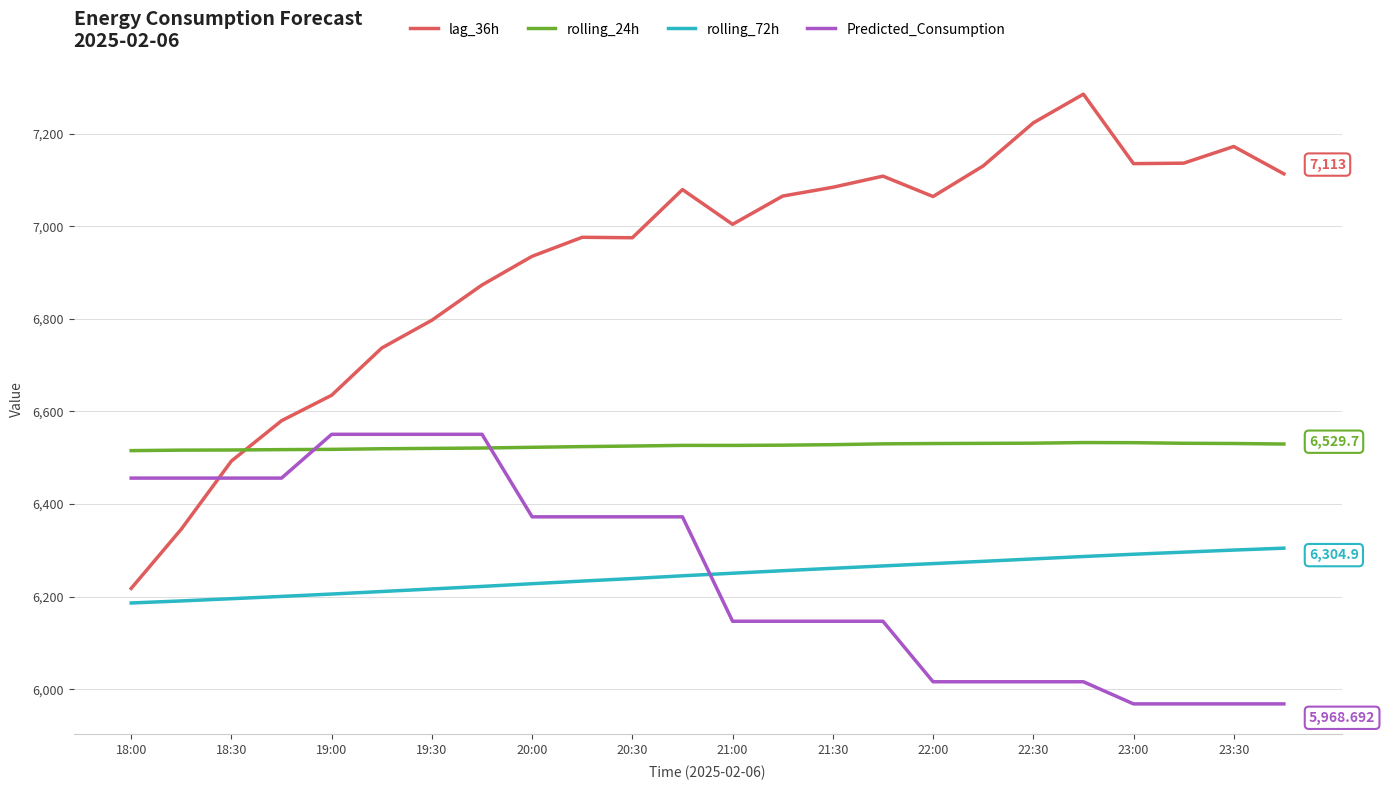

What is the average value of the Predicted_Consumption series?

6251.9